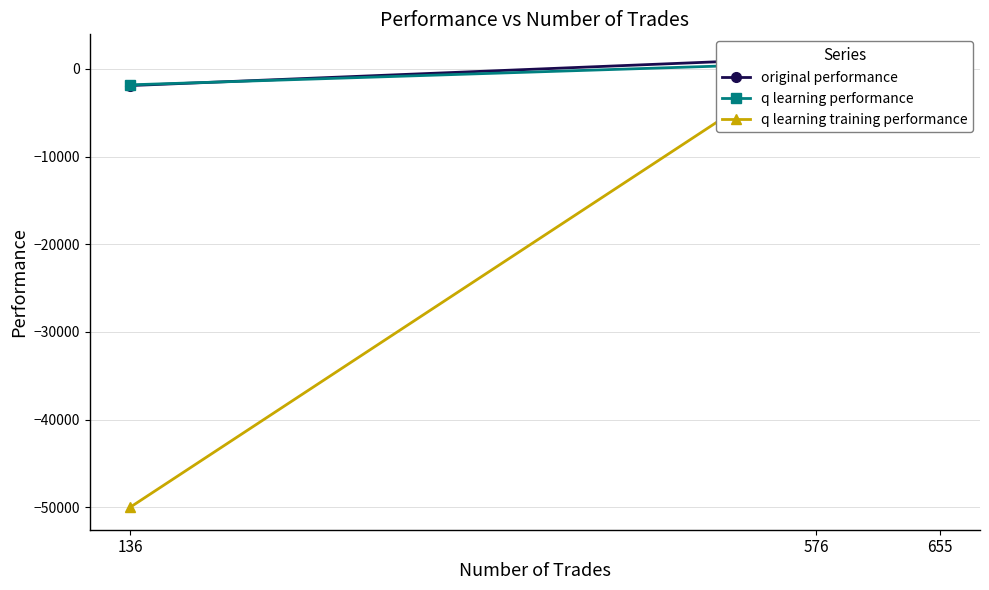

Rank the categories by q learning training performance value from highest to lowest.

576, 655, 136